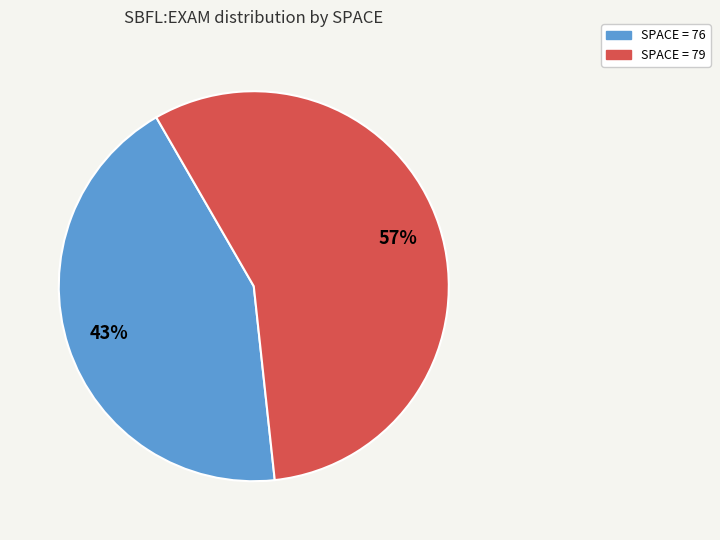

Is there a majority slice in this chart?

Yes